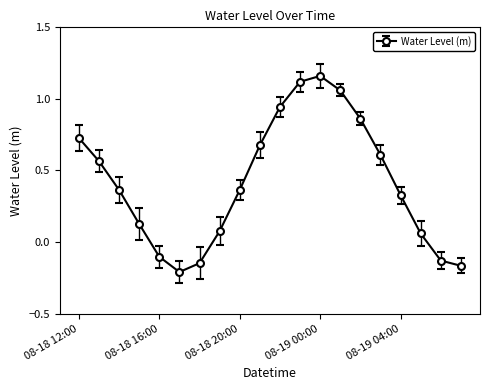

What is the difference between the second highest and second lowest values?

1.3